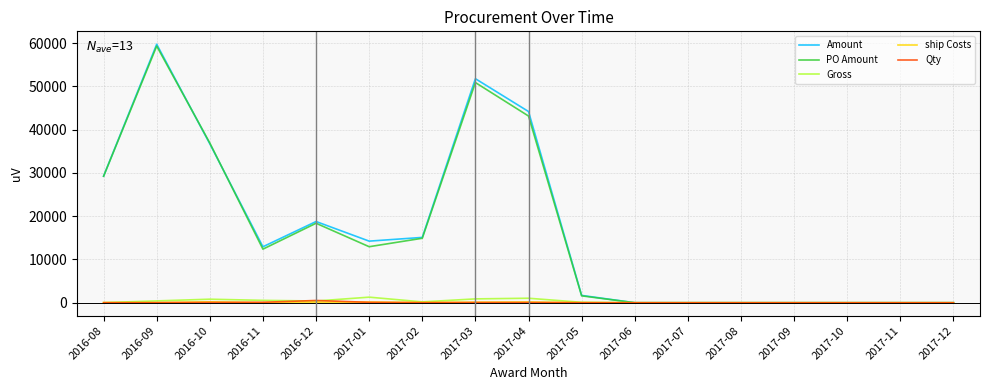

What is the maximum value shown in the chart?

59722.9